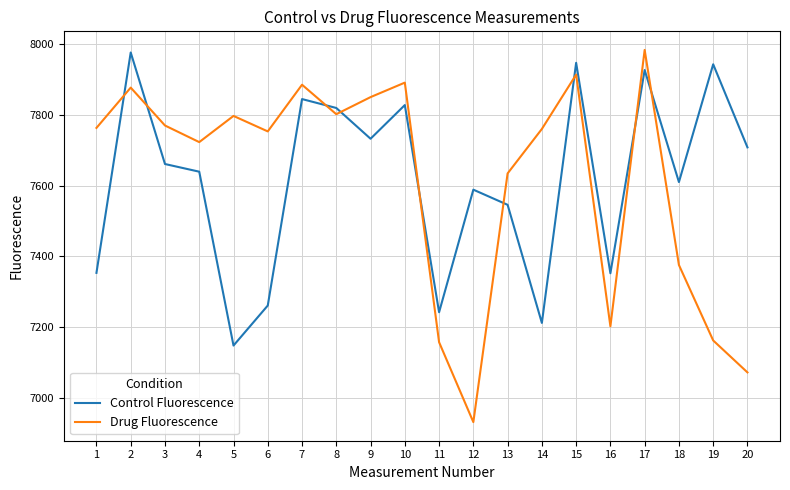

Is the value of Control Fluorescence at 13 greater than the value of Drug Fluorescence at 12?

Yes